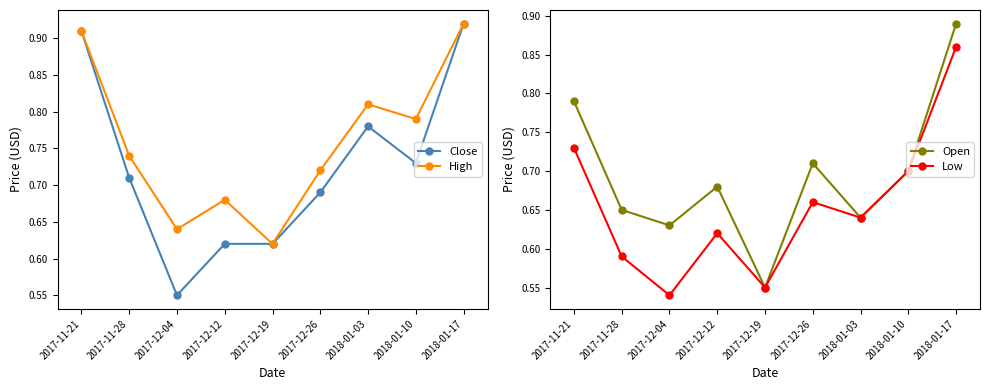

Is it true that Open equals 0.6 at 2017-12-19?

True